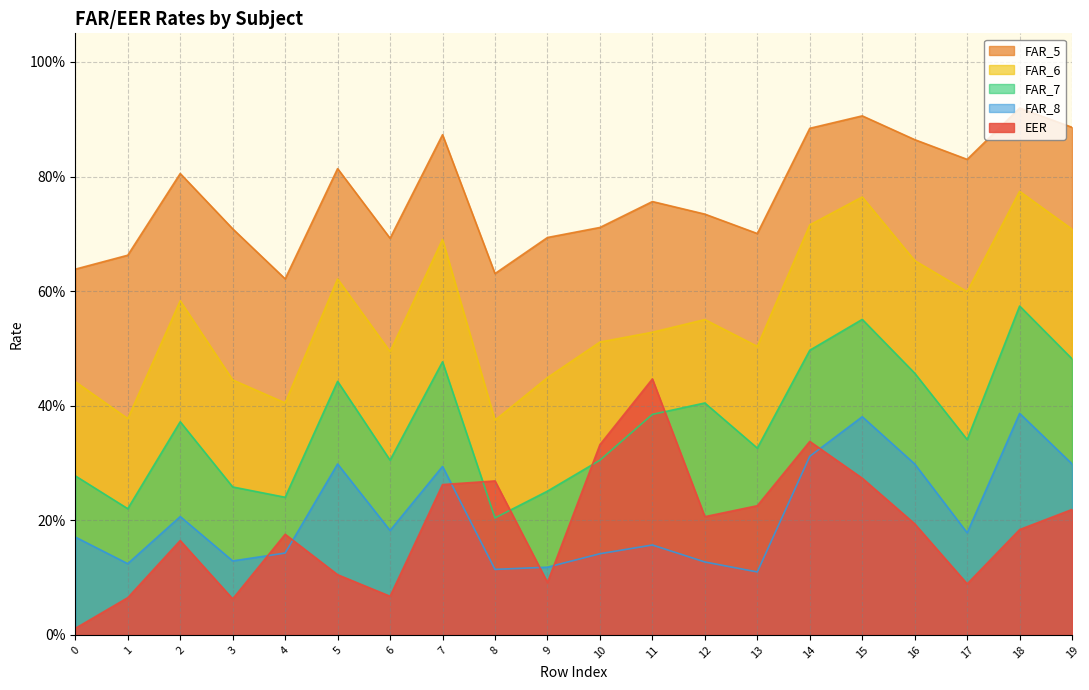

Is it true that FAR_5 equals 0.7 at 6?

True